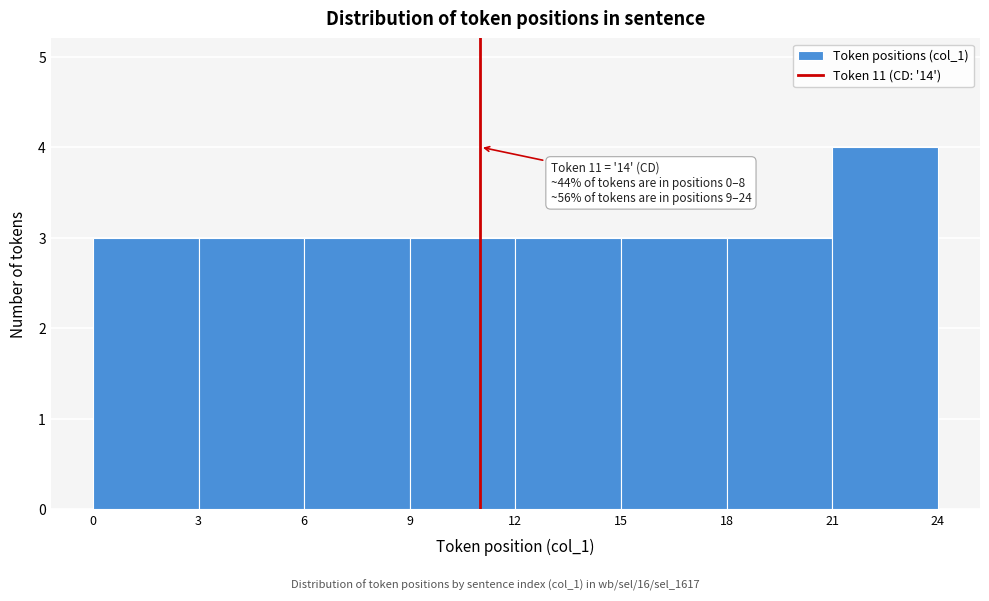

Over which range of the x-axis is the bar tallest?

21 to 24